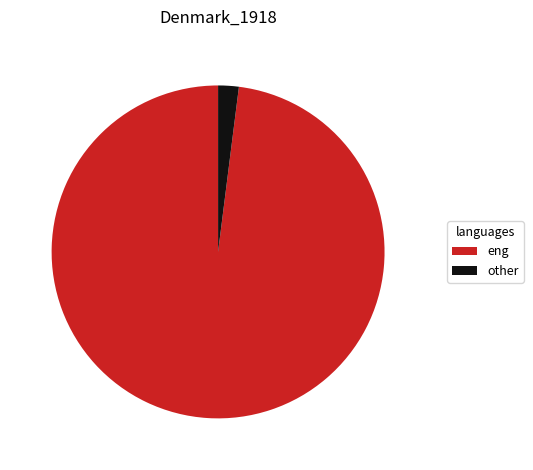

What is the smallest slice in the pie chart?

other